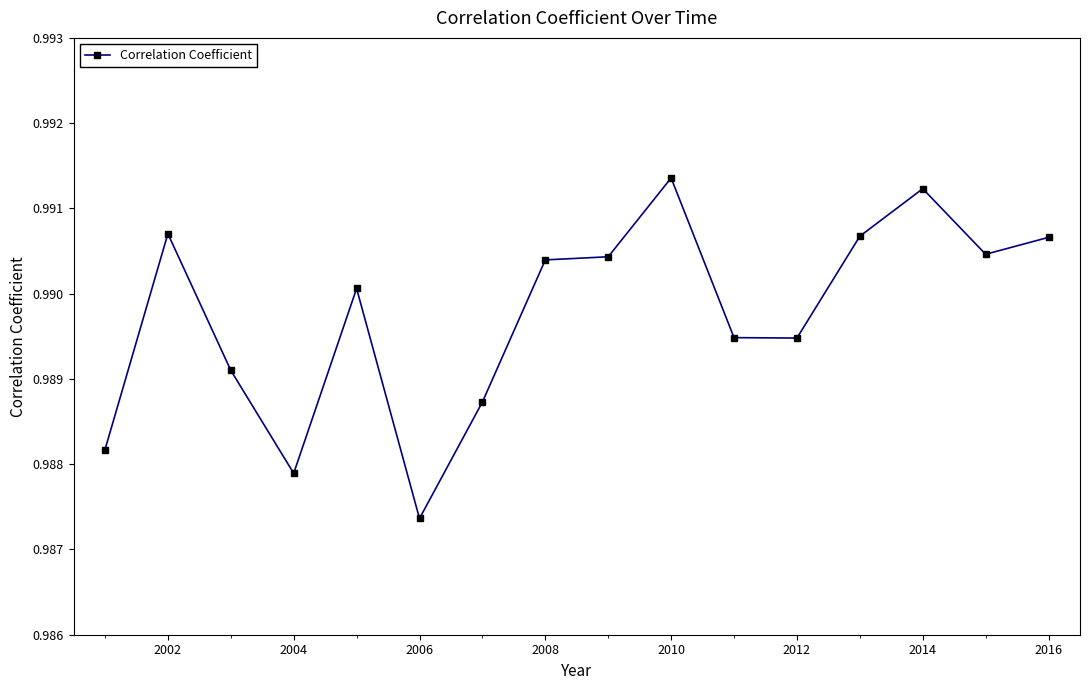

Which category has the lowest value across all series?

2006